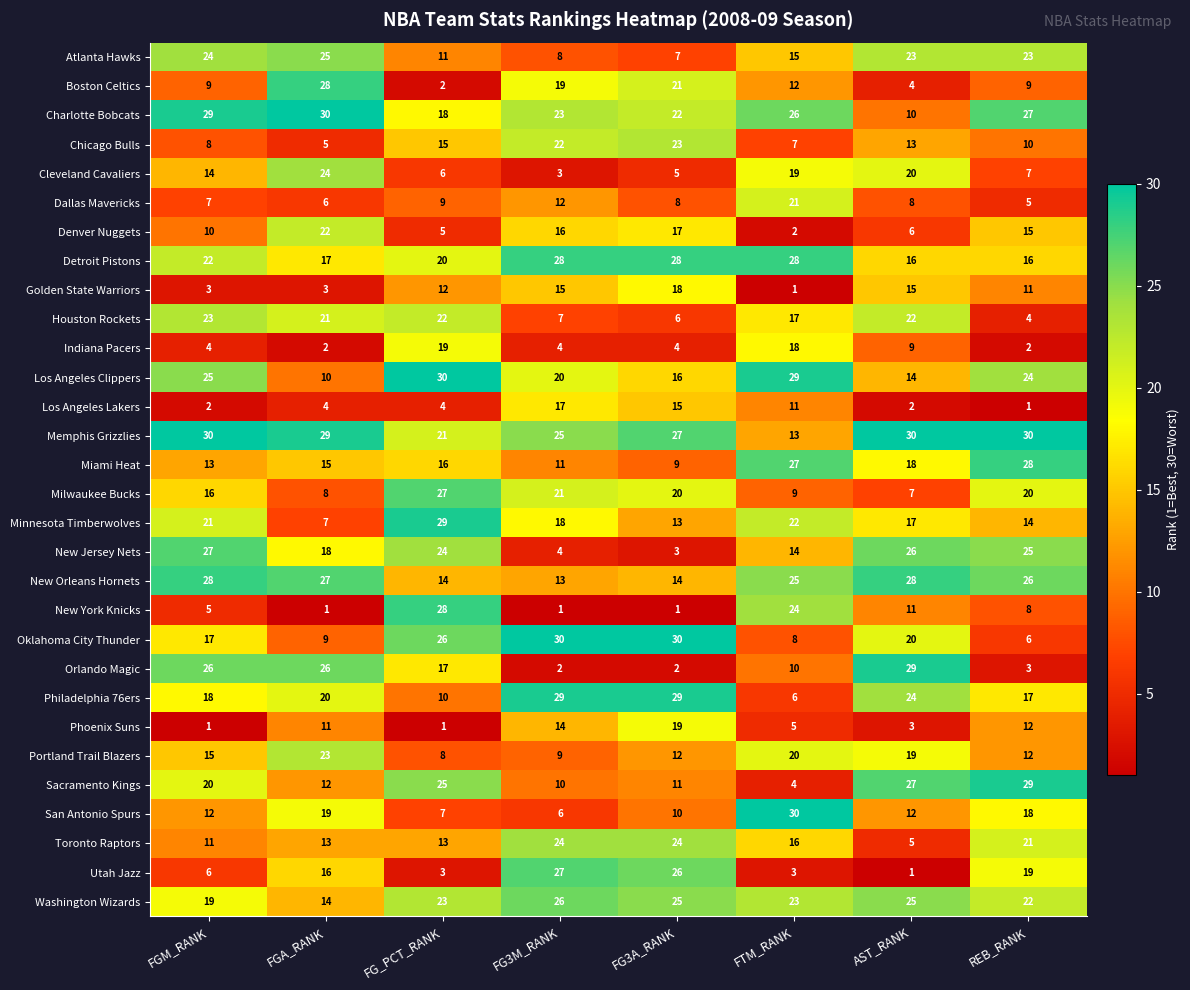

Where is Portland Trail Blazers nearest to the value 15?

FGM_RANK